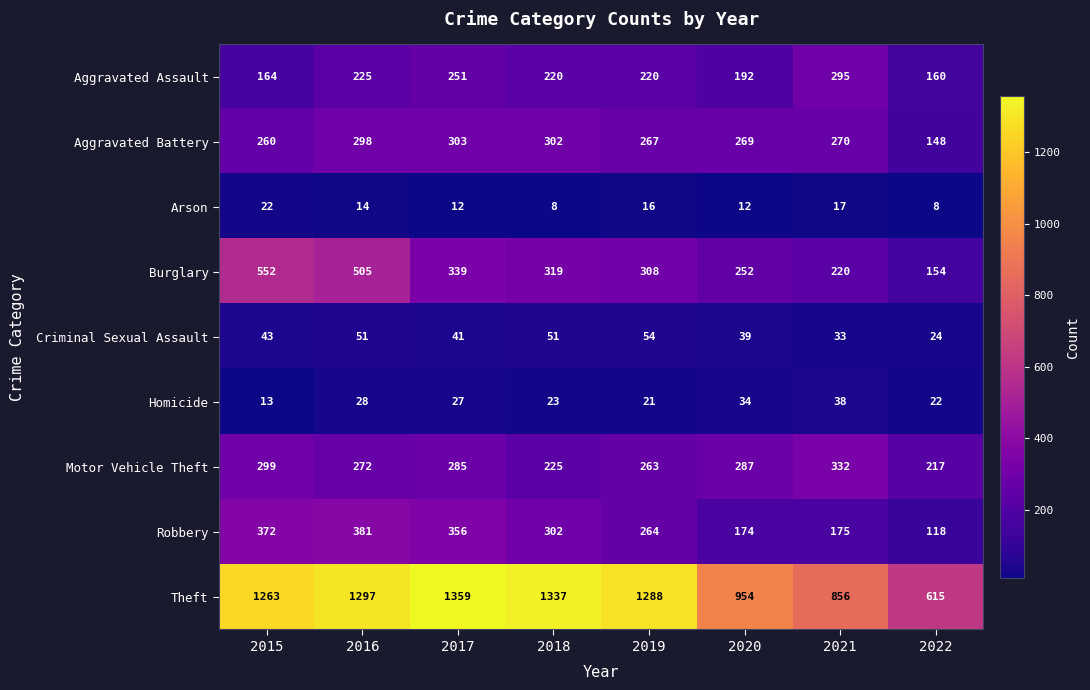

Is it true that Theft equals 1263 at 2015?

True